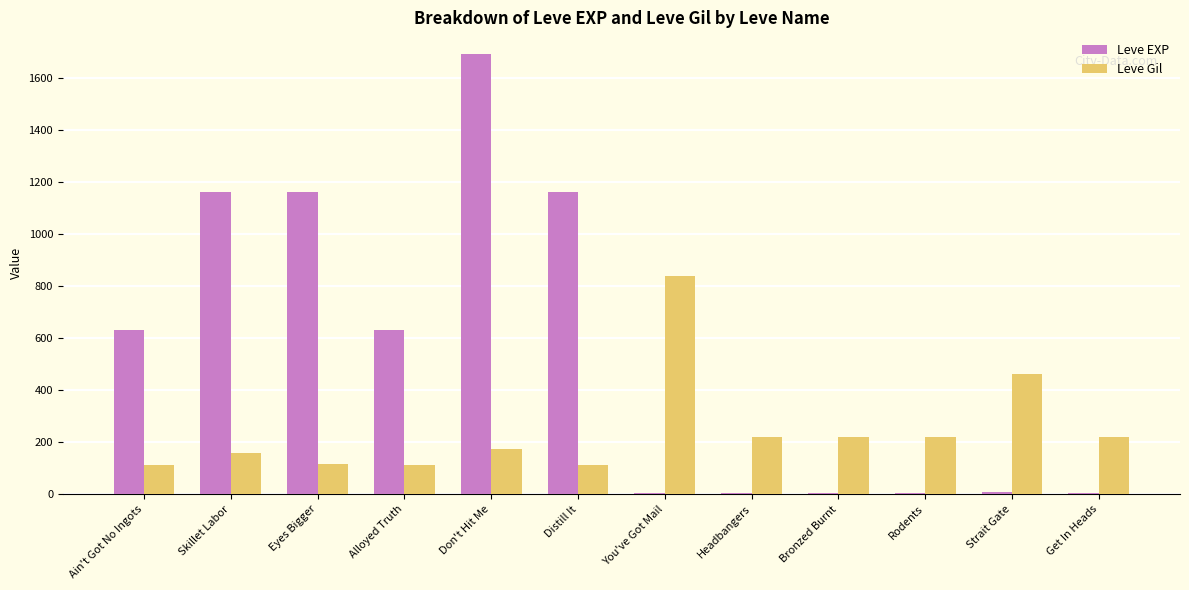

Is the value of Leve EXP at Ain't Got No Ingots greater than the value of Leve Gil at Skillet Labor?

Yes